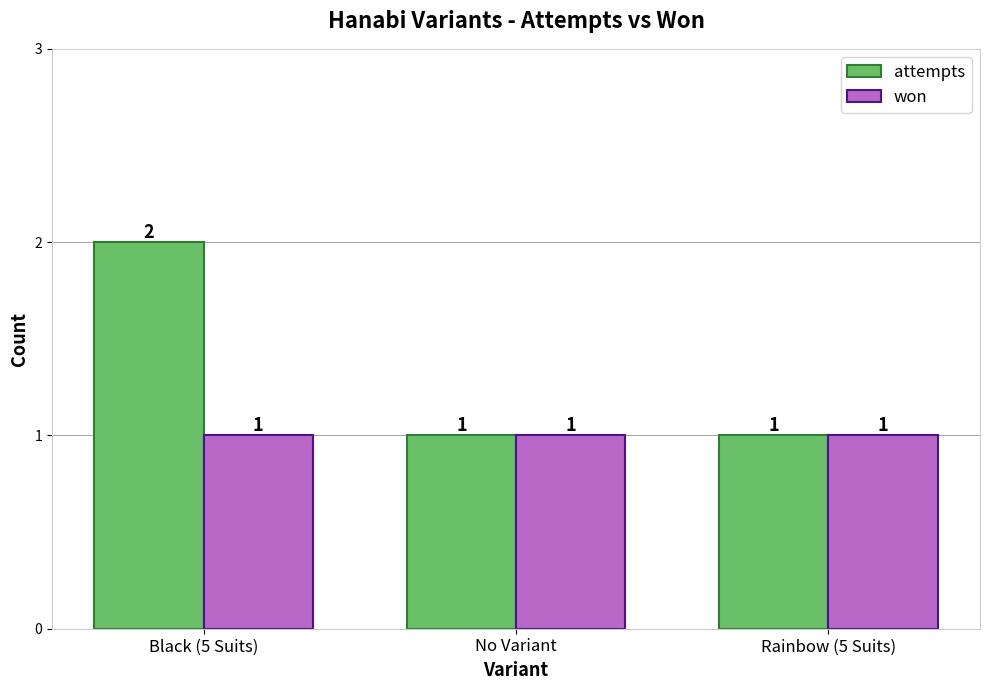

What is the difference between the maximum and second lowest values in the attempts series?

1